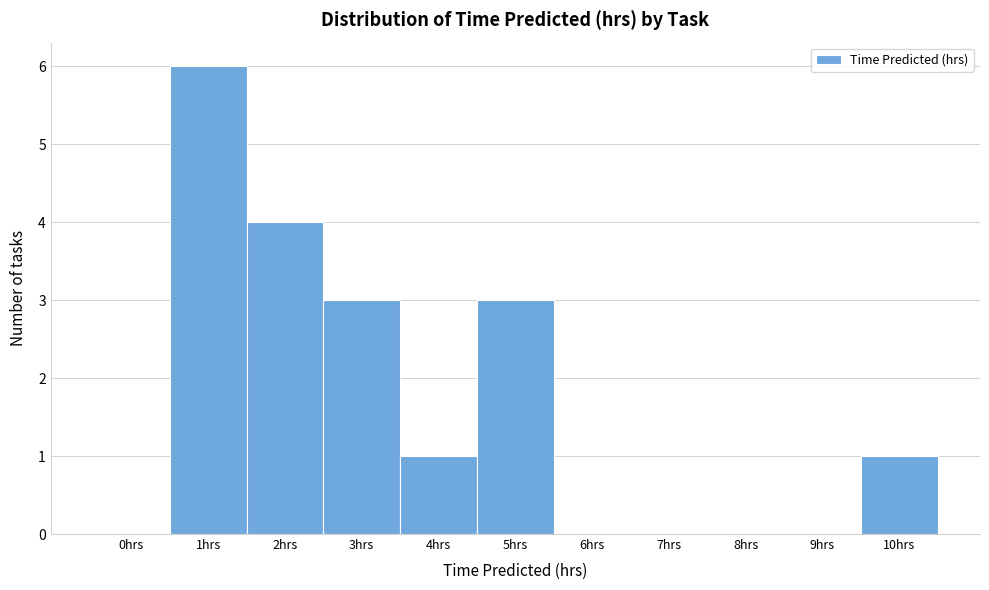

Reading left to right, what are all the values shown in this chart?

0hrs=0	1hrs=6	2hrs=4	3hrs=3	4hrs=1	5hrs=3	6hrs=0	7hrs=0	8hrs=0	9hrs=0	10hrs=1